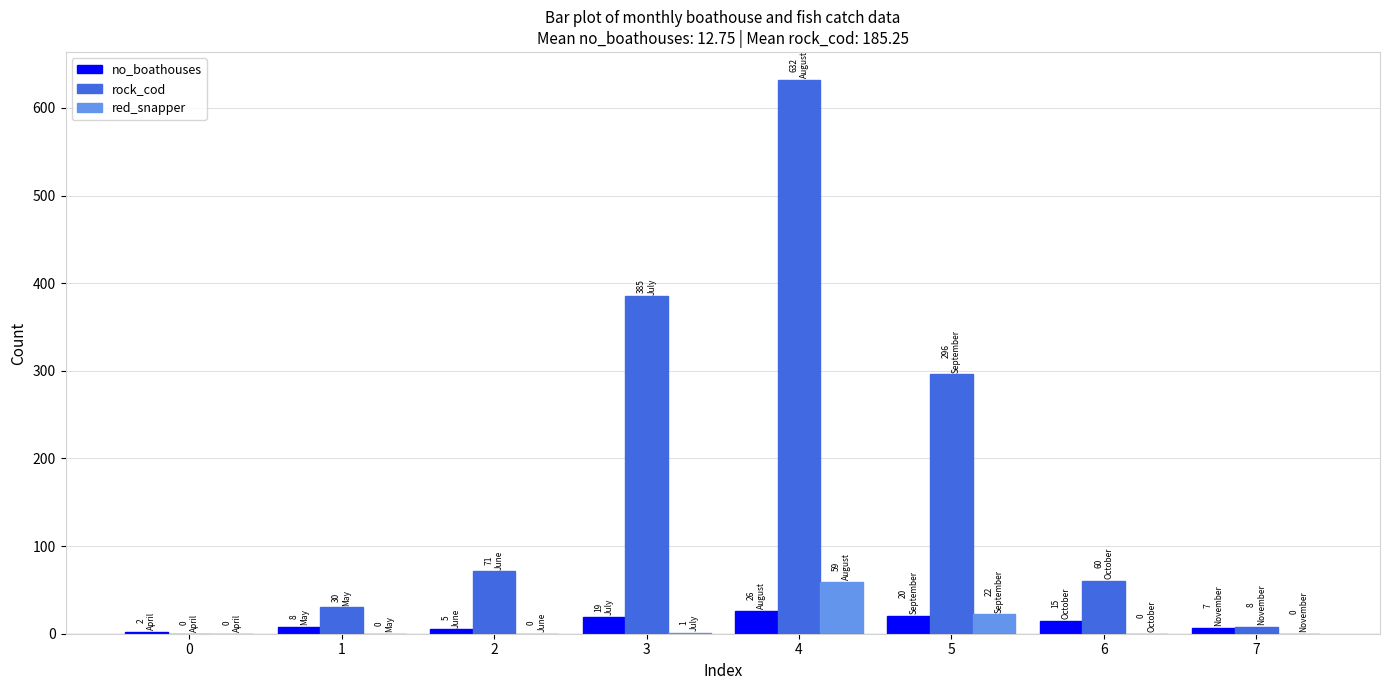

Which series changed the most between 1 and 5?

rock_cod